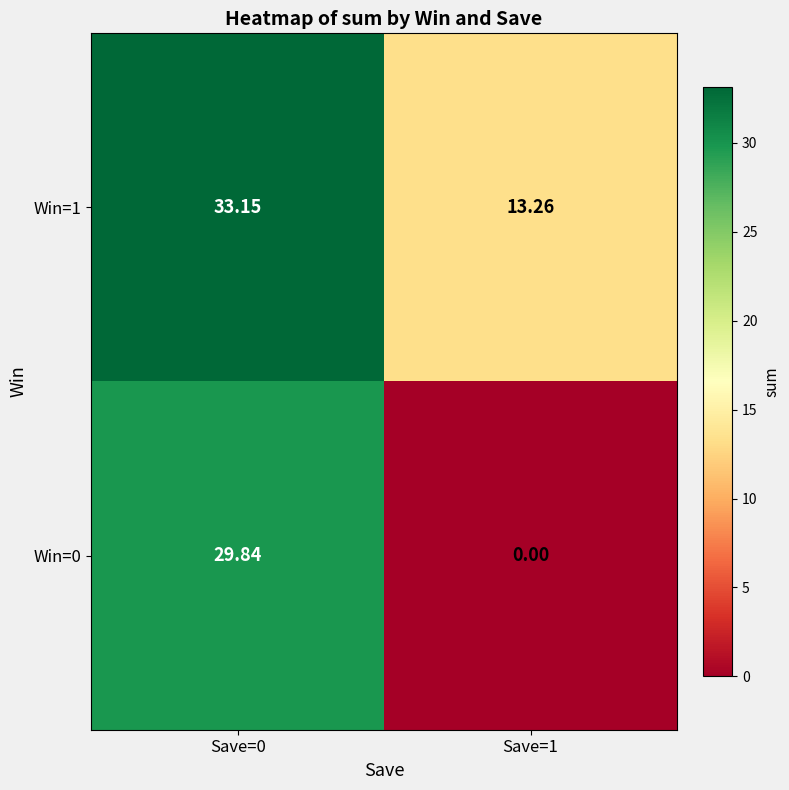

What is the total value across all series at Save=0?

63.0